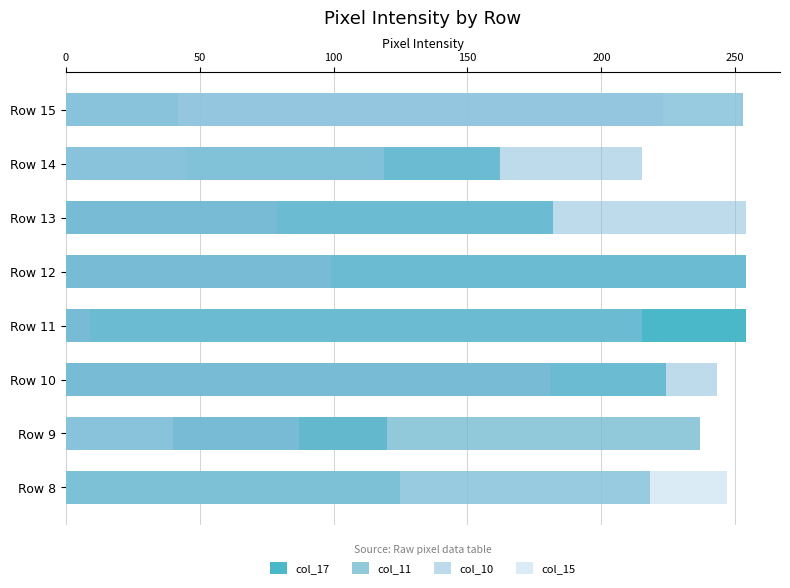

Which series has the largest total across all categories?

col_10